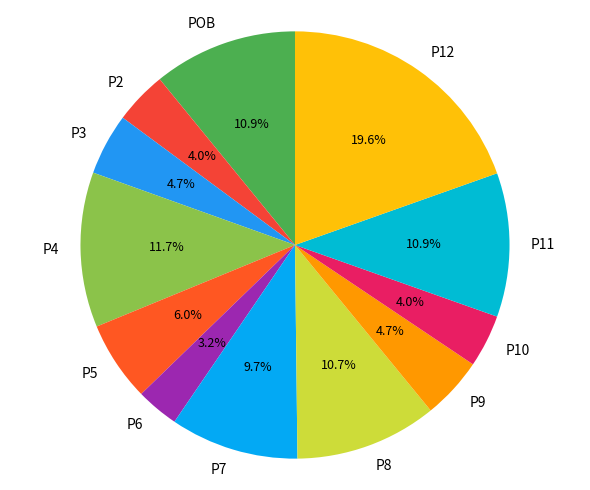

How many slices are in this pie chart?

12